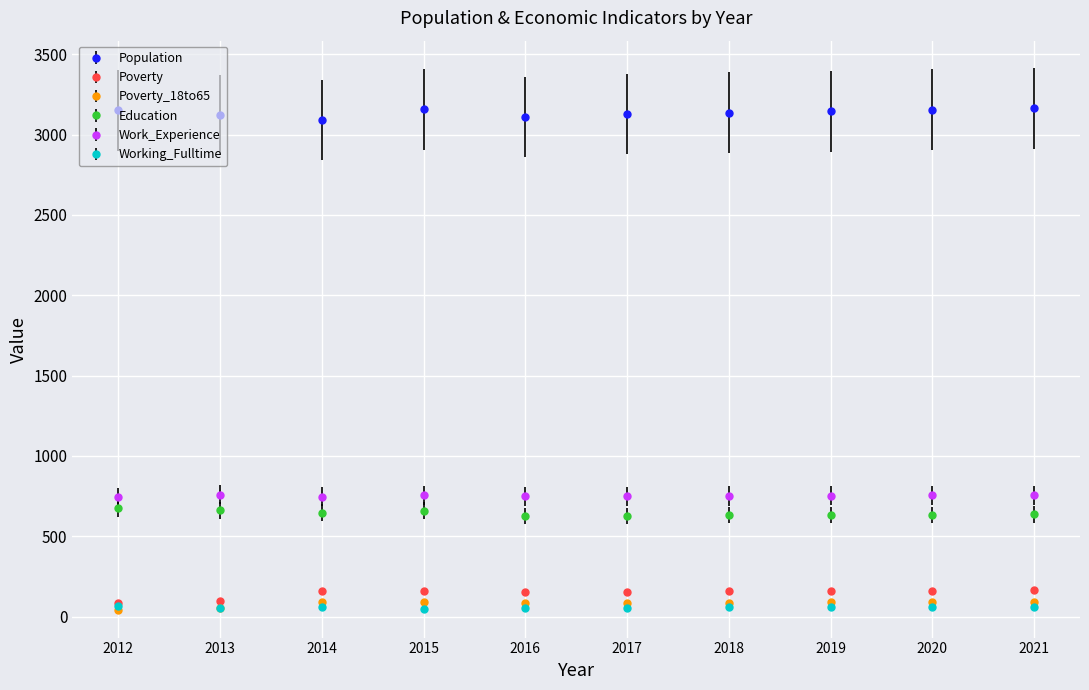

True or false: Work_Experience and Population cross at least once.

False